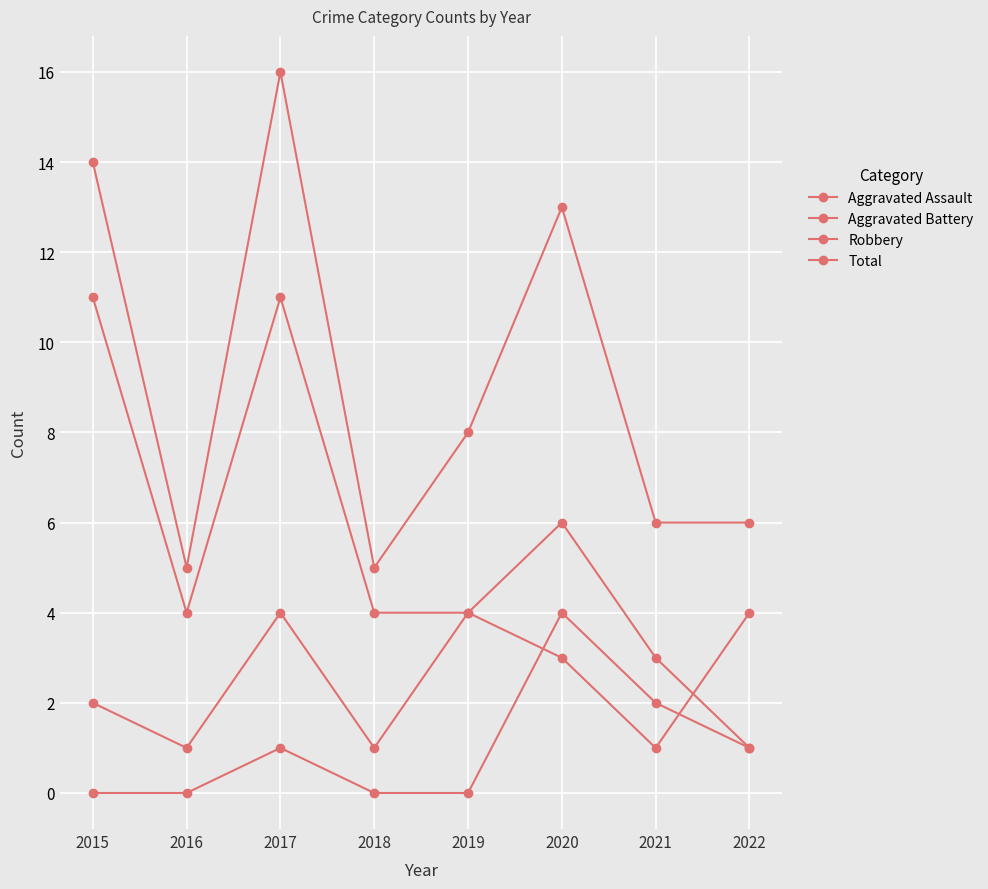

The Aggravated Battery series shows 1 at 2018. True or false?

True